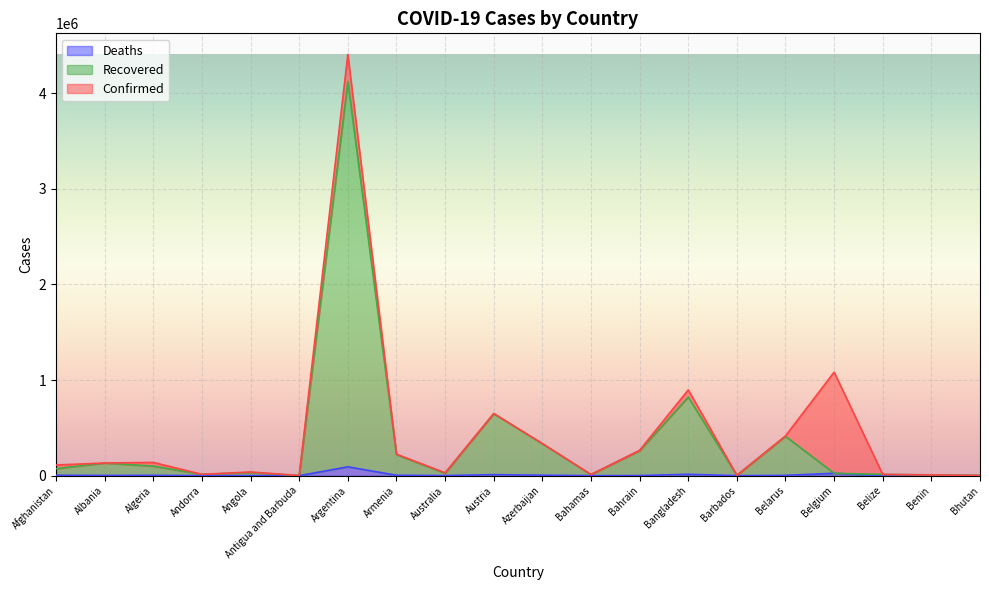

How many categories are shown in the chart?

20